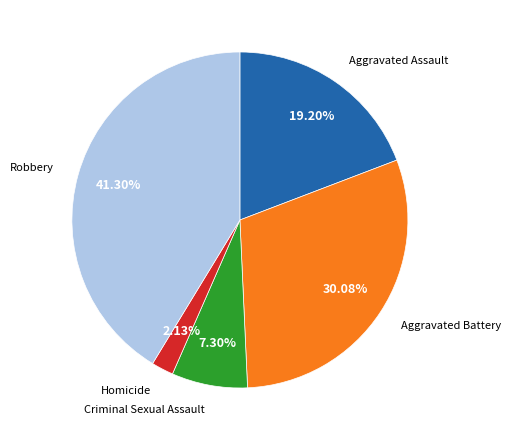

Is there any slice that represents more than half of the pie?

No